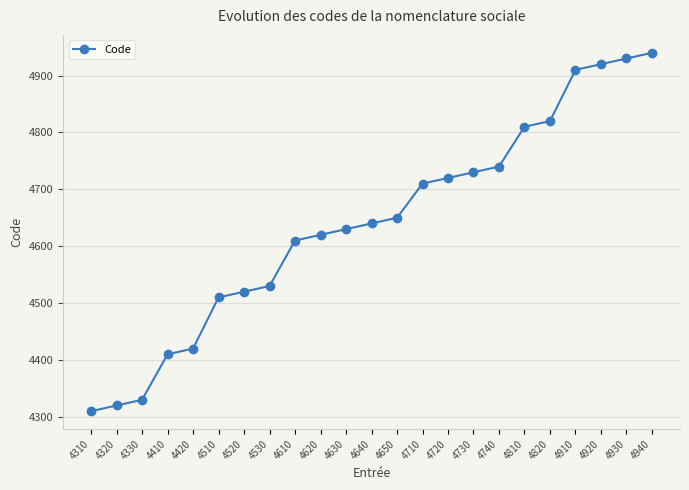

Approximately how many times larger is the value at 4720 compared to 4730?

1.0